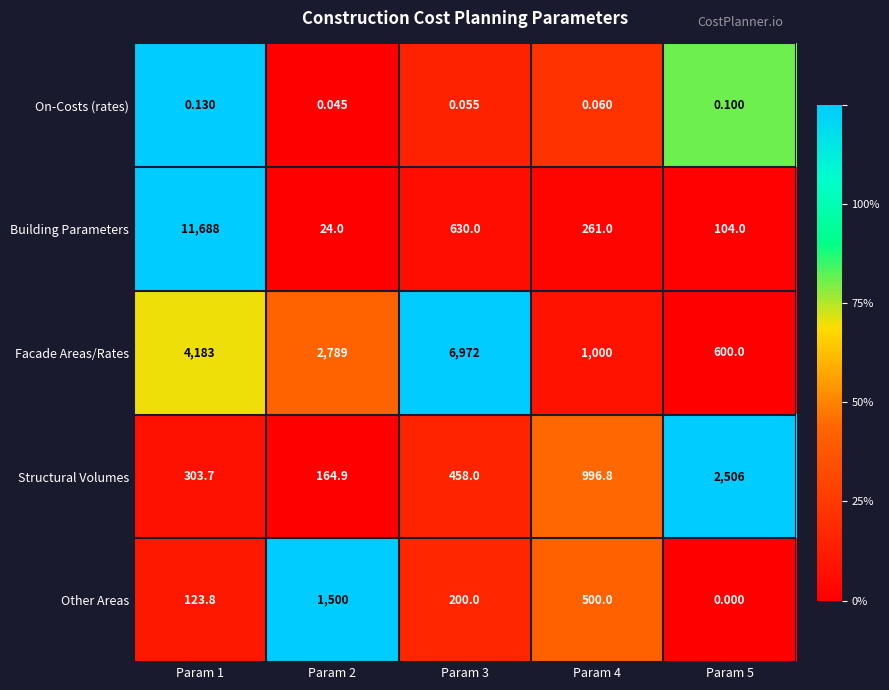

At how many categories does at least one series exceed 0?

5